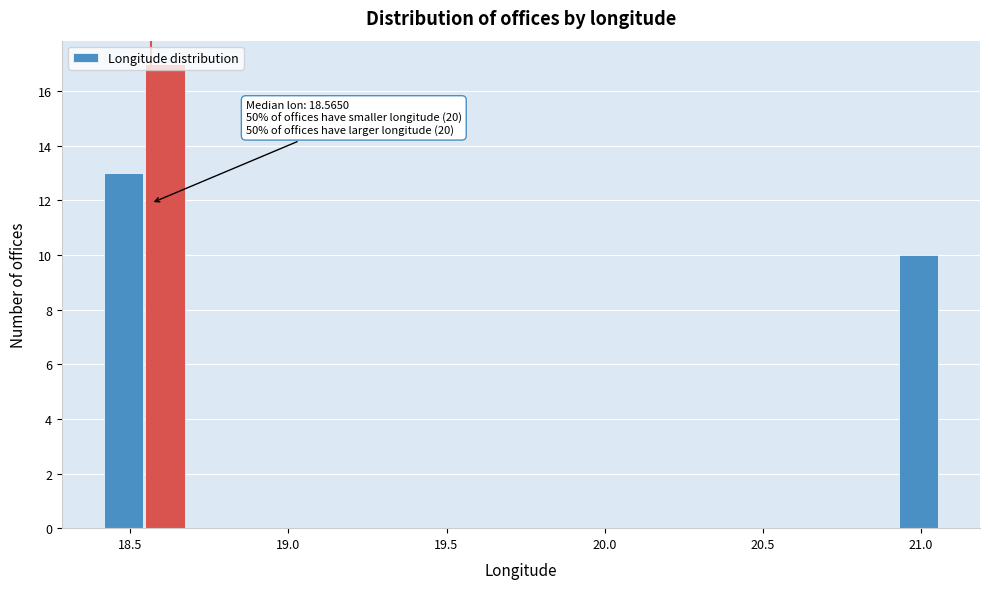

Read against the x-axis, roughly where is the centre of the tallest bar?

18.60